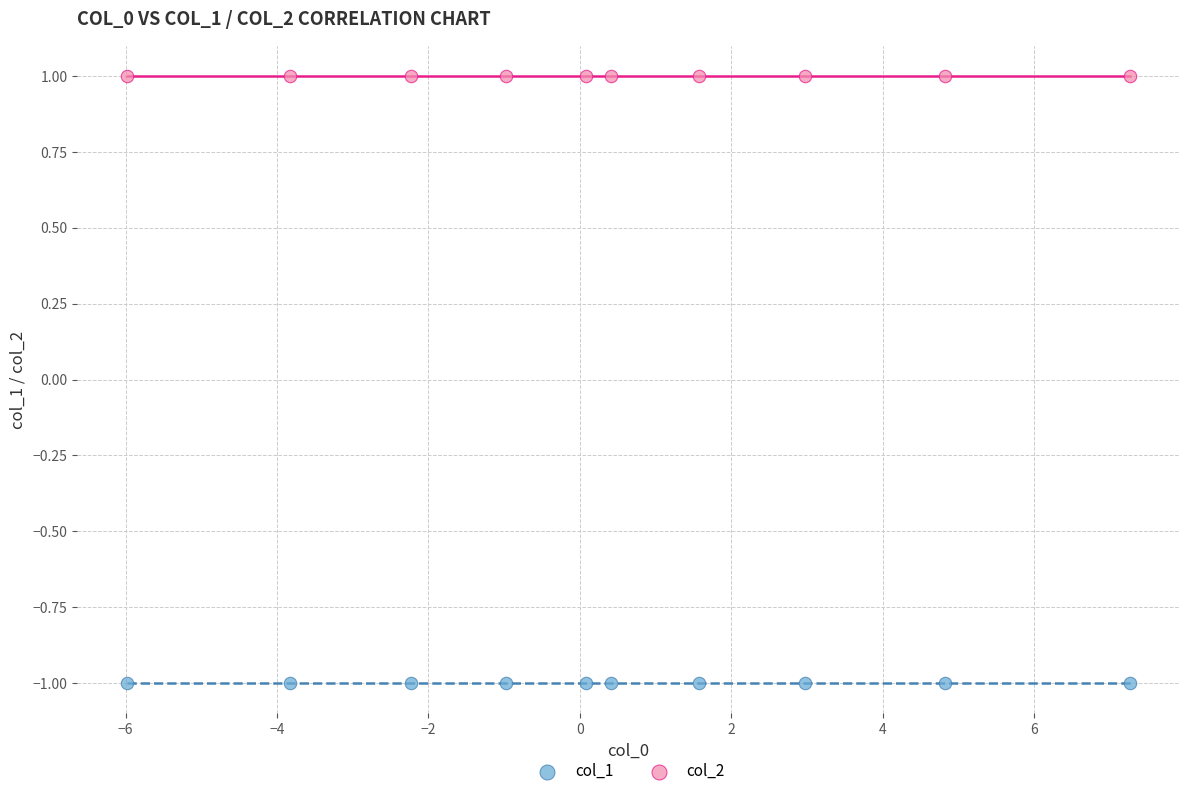

What are all the series names shown in the legend?

col_1, col_2